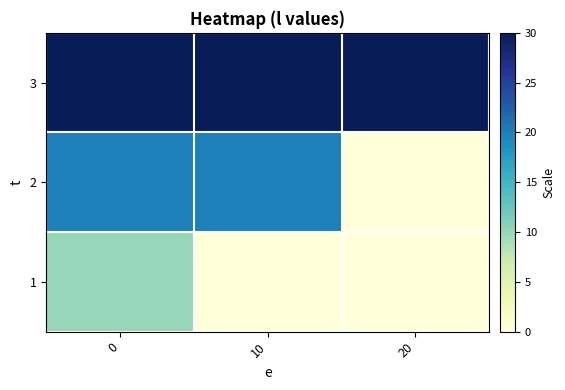

How many distinct data groups are displayed?

3